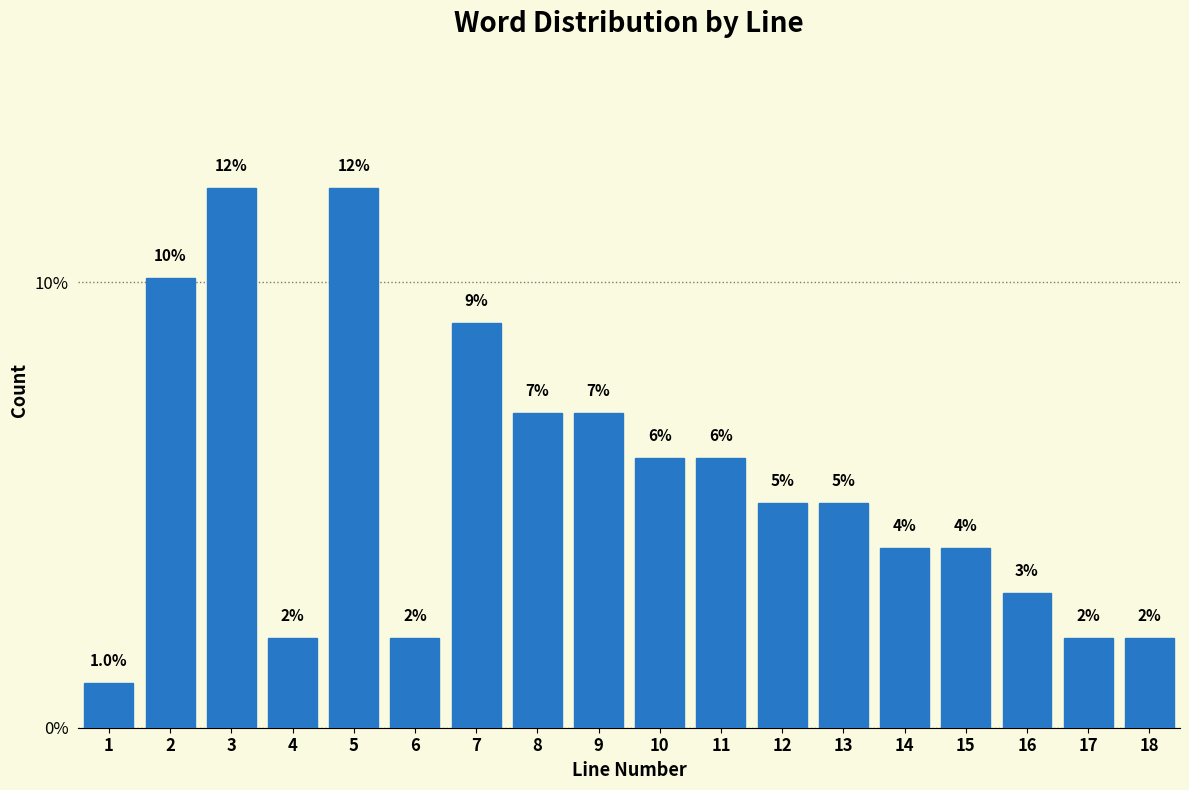

Is it true that the value at 18 is 3.1?

False